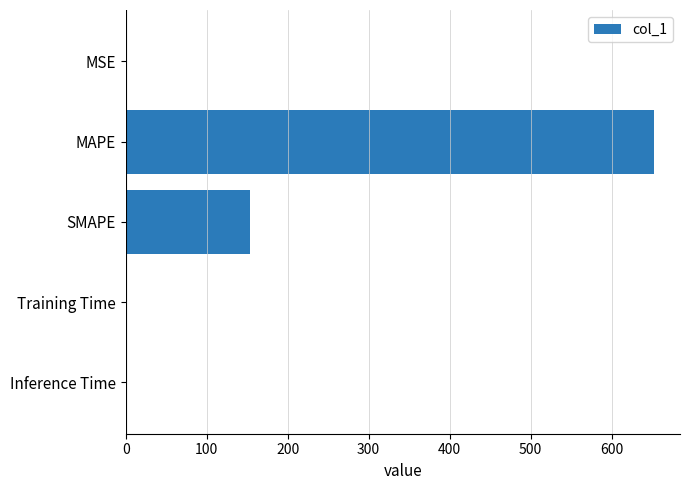

Which category has the highest value across all series?

MAPE